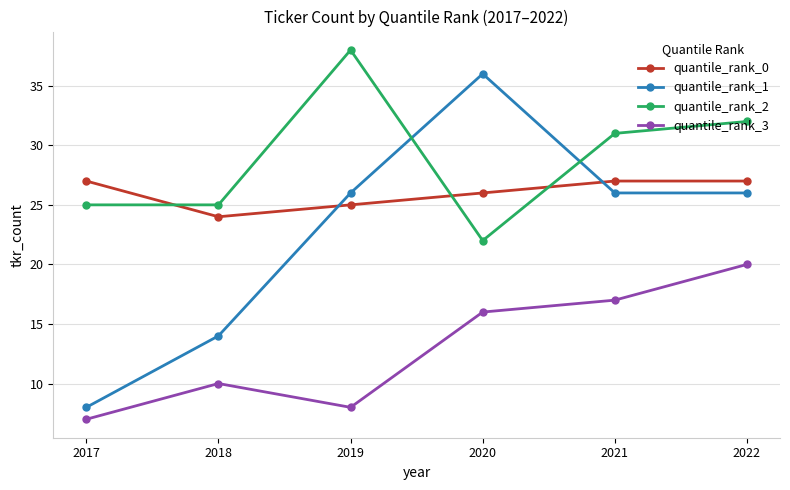

True or false: quantile_rank_0 and quantile_rank_3 cross at least once.

False